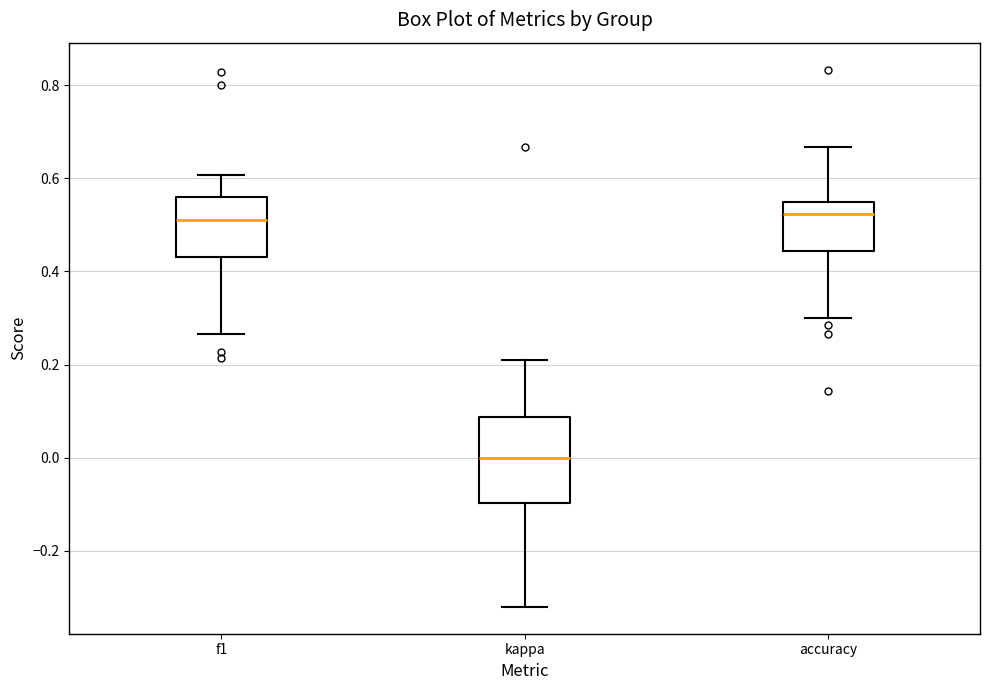

Reading left to right, transcribe this box plot: for each box, give where its median line is, the range the box spans, and where its two whiskers end, as read against the y-axis. The values are not printed on the chart, so give them approximately, as read against the axis.

f1: median 0.52, box 0.44 to 0.56, whiskers 0.26 to 0.60
kappa: median 0.00, box -0.10 to 0.08, whiskers -0.32 to 0.20
accuracy: median 0.52, box 0.44 to 0.56, whiskers 0.30 to 0.66